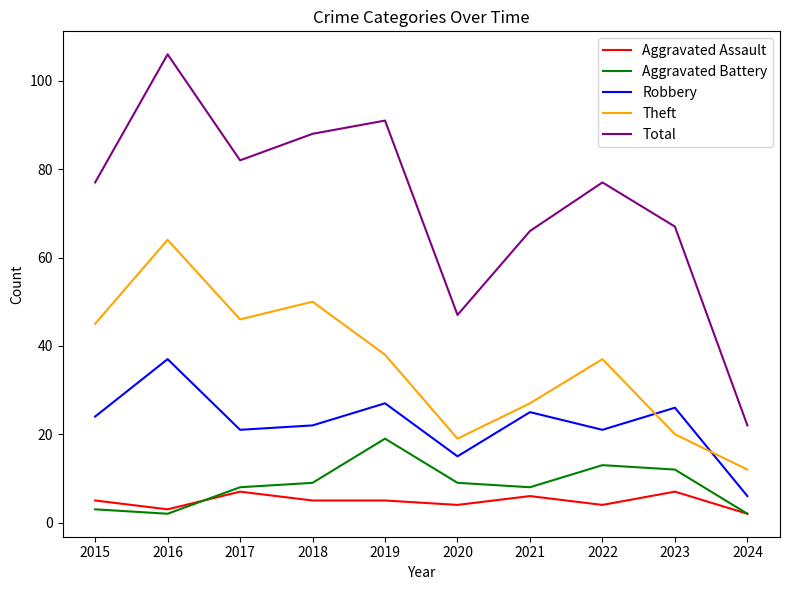

True or false: Aggravated Assault and Robbery cross at least once.

False